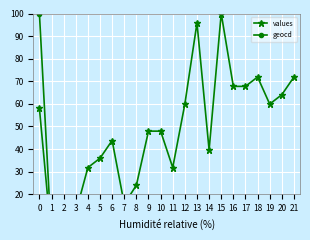

At which label is values closest to 50?

9